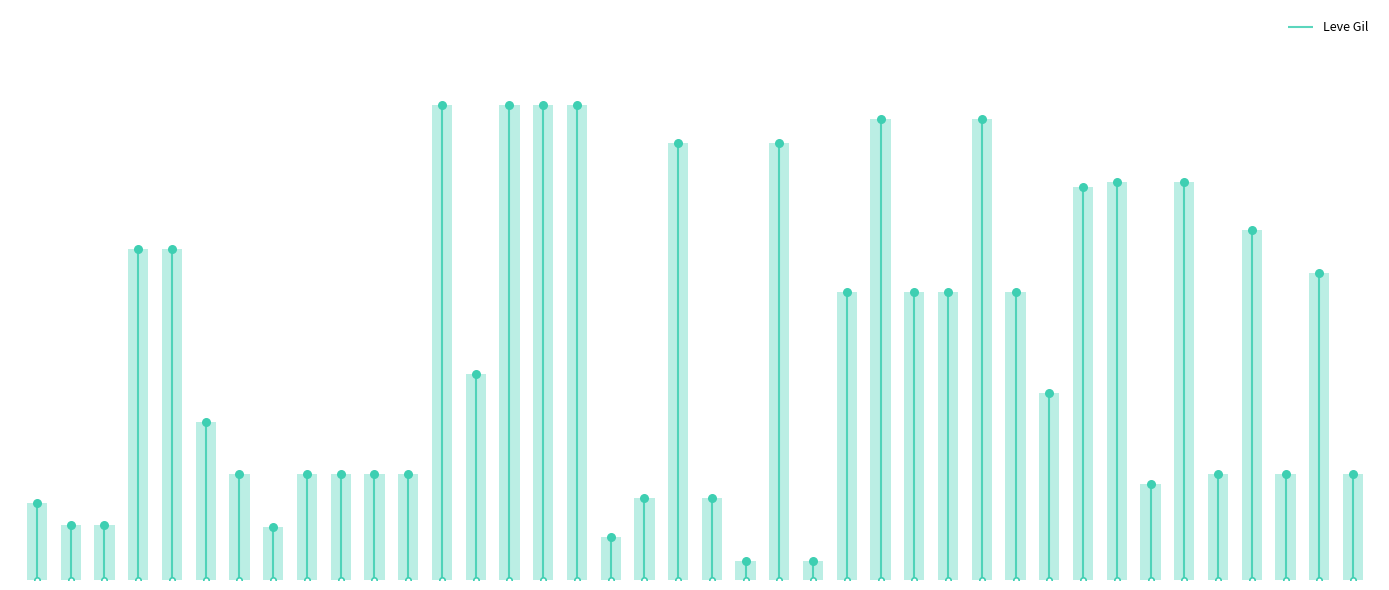

Which has a higher value, Initiate Saw or Steel Awl?

Initiate Saw